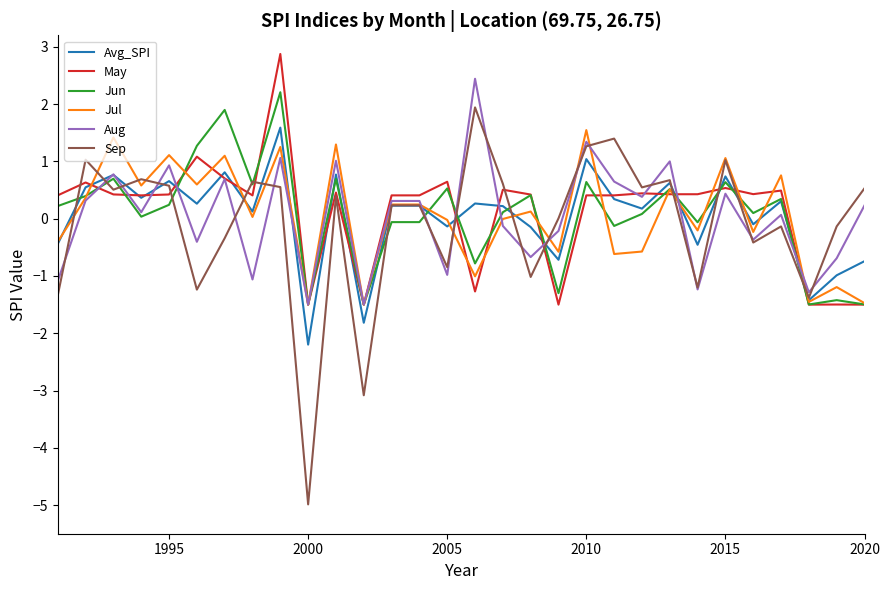

Count the number of categories in the chart.

30